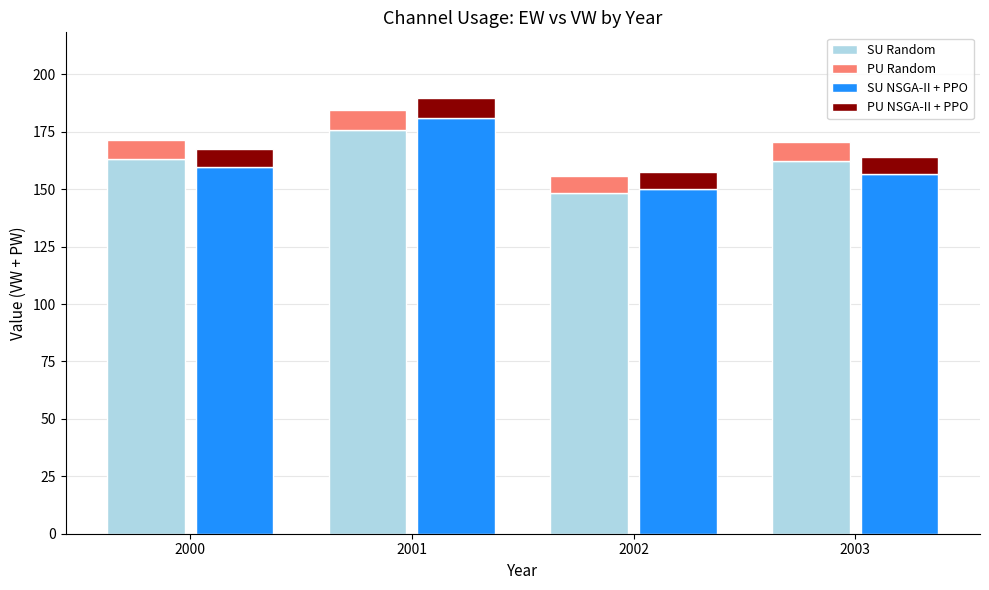

List the labels in order of PU Random value, smallest first.

2002, 2003, 2000, 2001